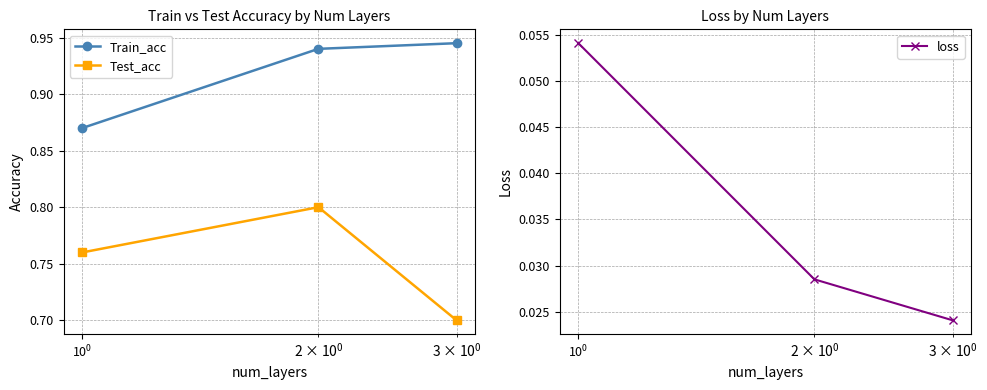

How many Train_acc values are between 0 and 1?

3